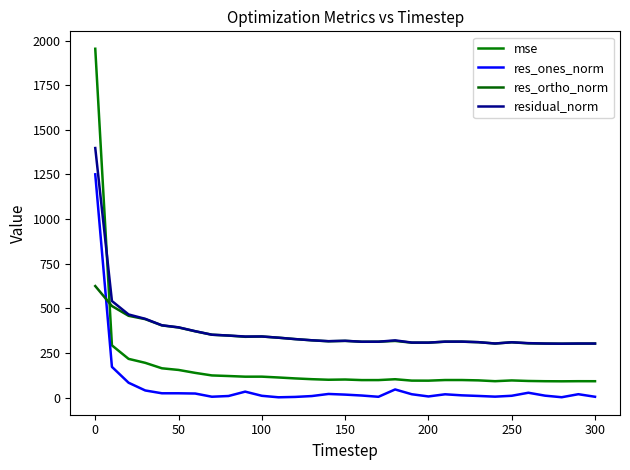

How many lines are shown in the chart?

4